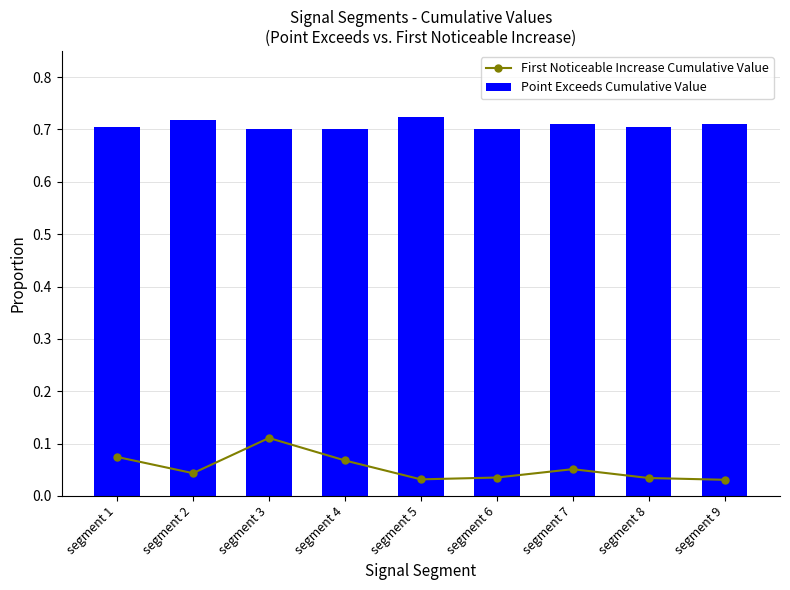

The value of Point Exceeds Cumulative Value at segment 9 is 0.7. True or false?

True